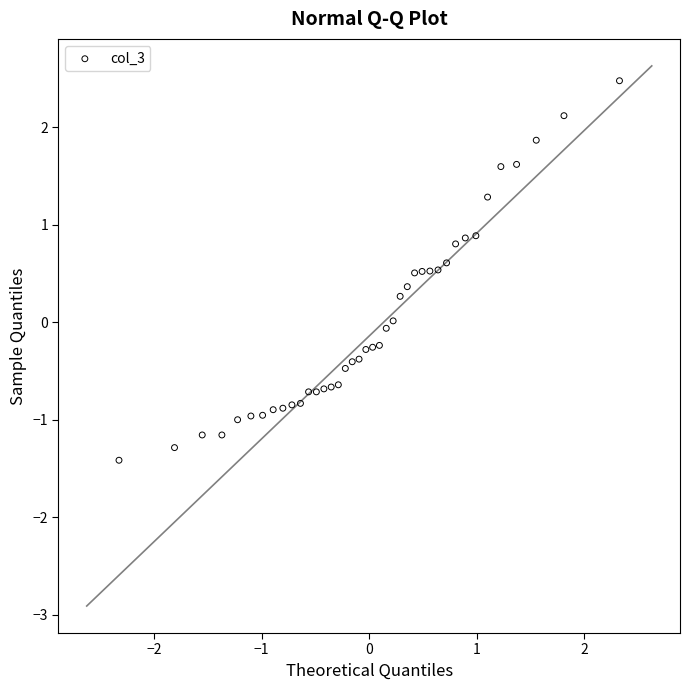

What is the range of X values (max minus min)?

4.7